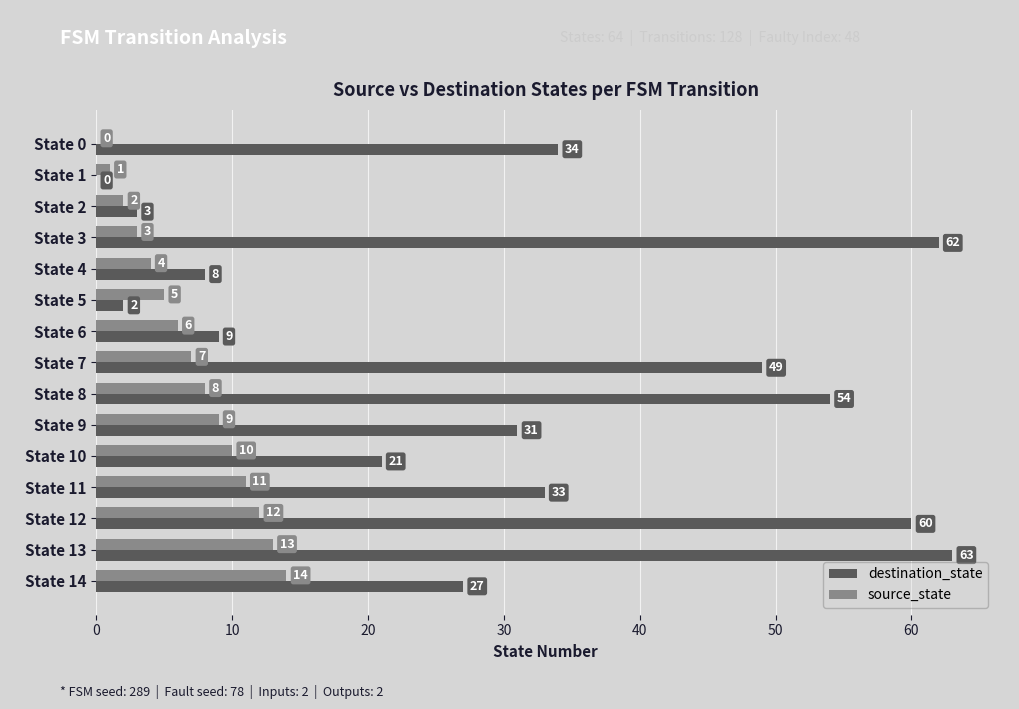

Where is source_state nearest to the value 7?

State 7